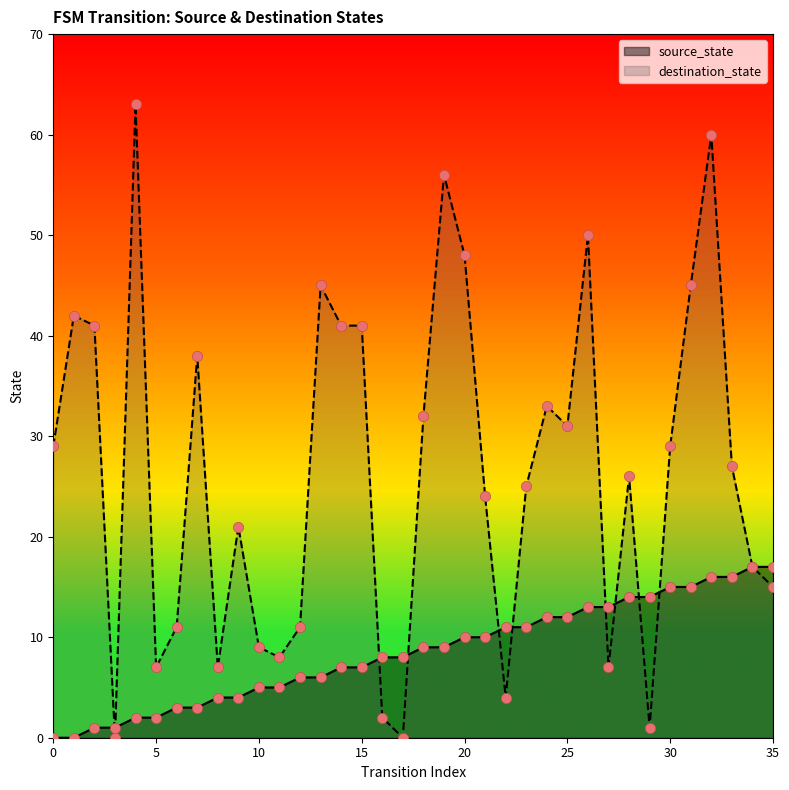

At how many categories does at least one series exceed 33?

12